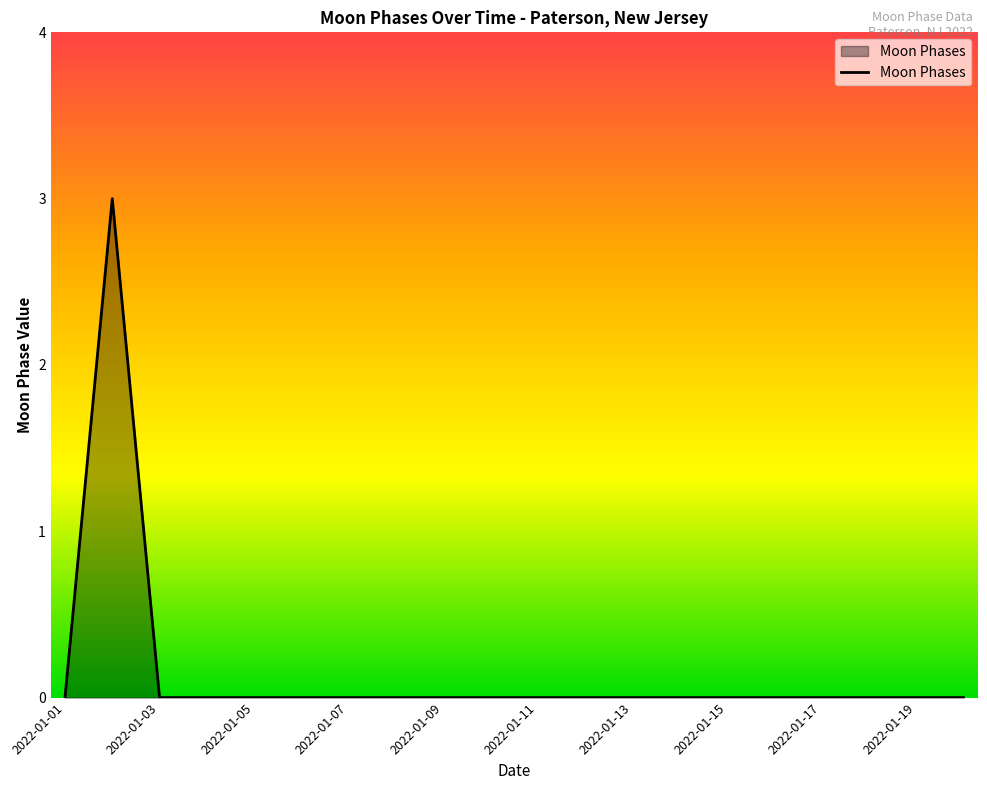

What is the difference between the maximum and minimum values?

3